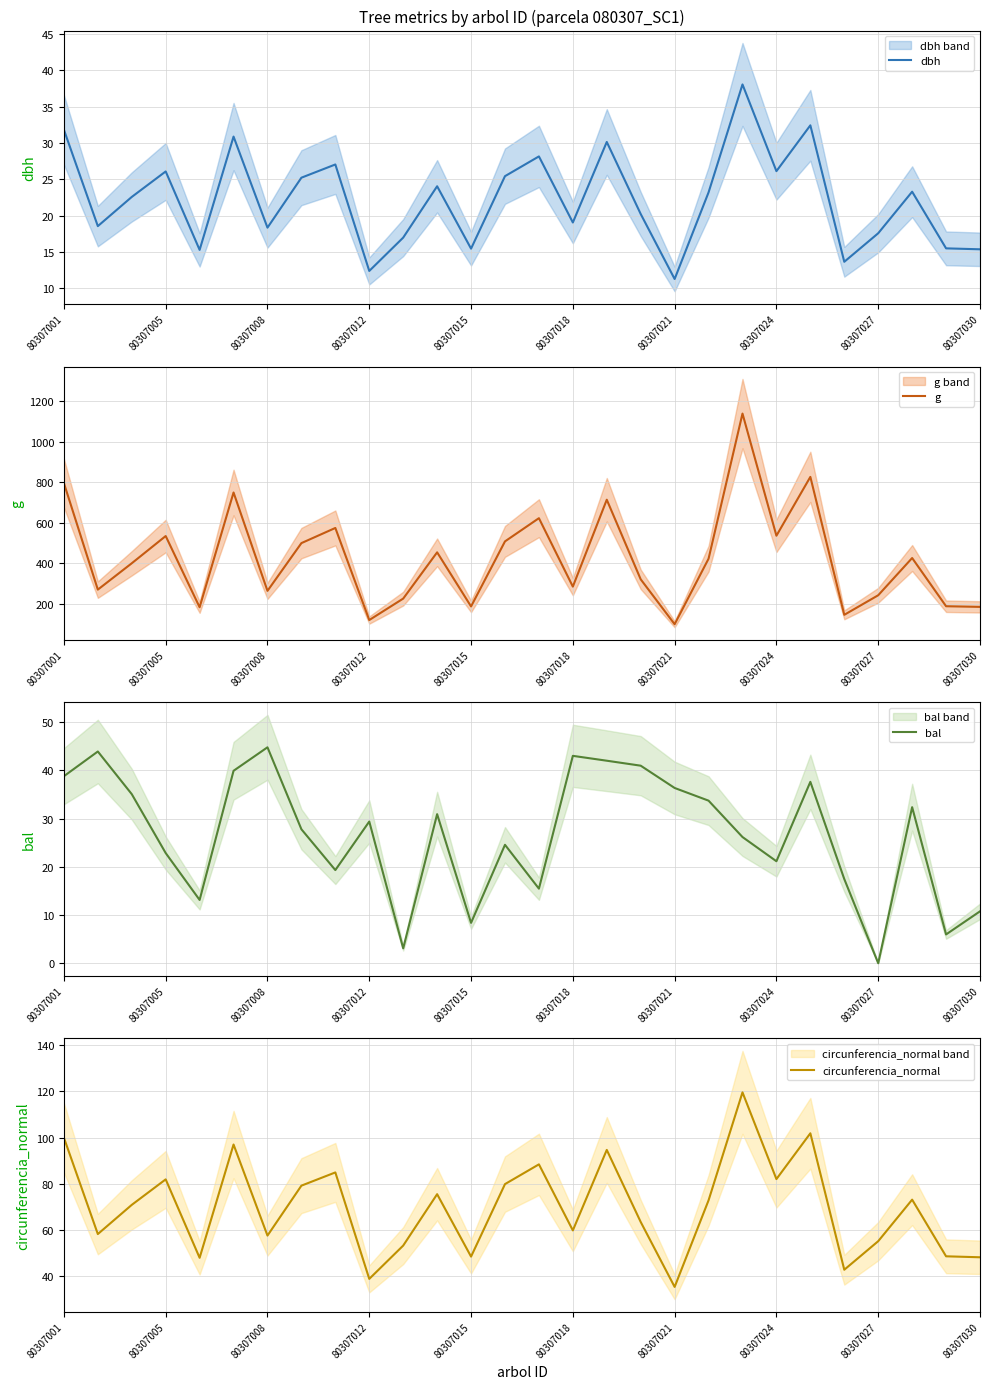

Where does the circunferencia_normal series first go above 72?

80307001